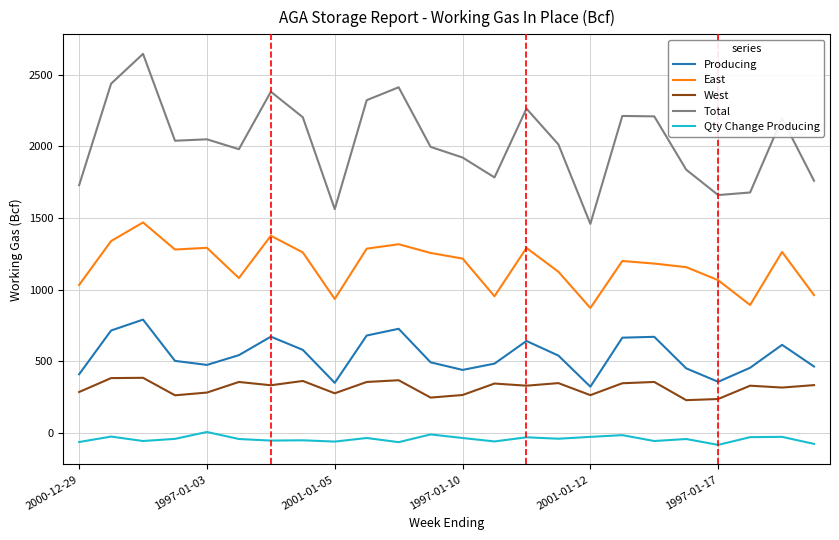

What is the difference between the maximum and minimum values in the Qty Change Producing series?

90